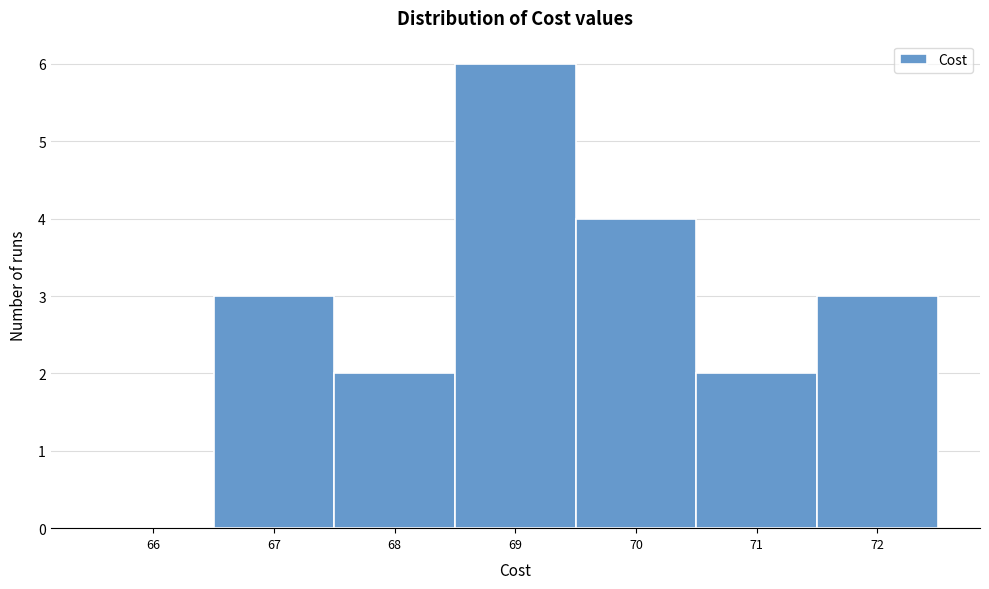

Reading left to right, list every bar in this chart as the range it spans on the x-axis followed by its height. The values are not printed on the chart, so give them approximately, as read against the axis.

65.5 to 66.5: 0
66.5 to 67.5: 3
67.5 to 68.5: 2
68.5 to 69.5: 6
69.5 to 70.5: 4
70.5 to 71.5: 2
71.5 to 72.5: 3